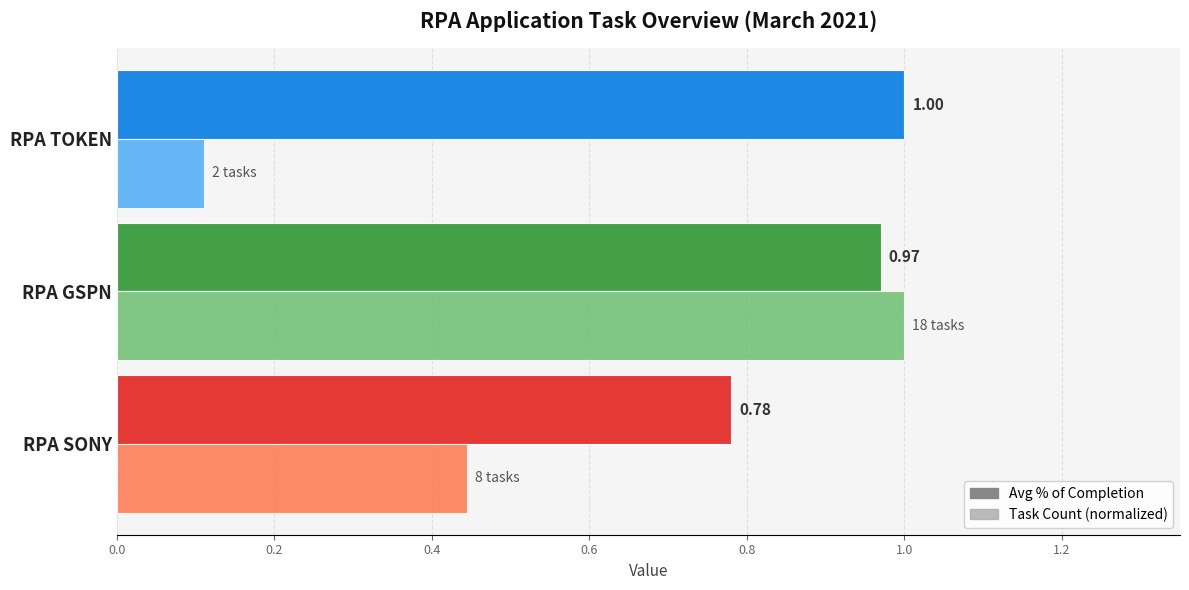

Is the value of Task Count (normalized) at RPA SONY greater than the value of Avg % of Completion at RPA GSPN?

No